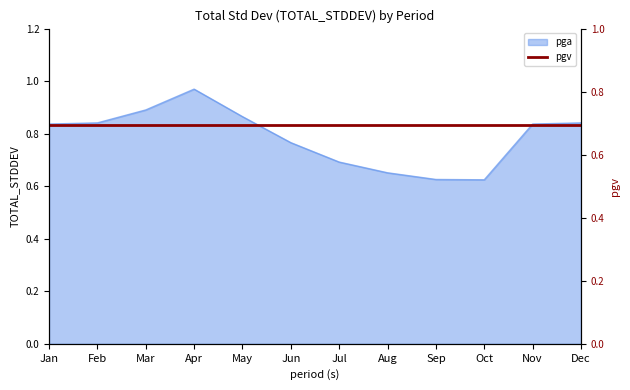

What is the greatest value displayed?

1.0